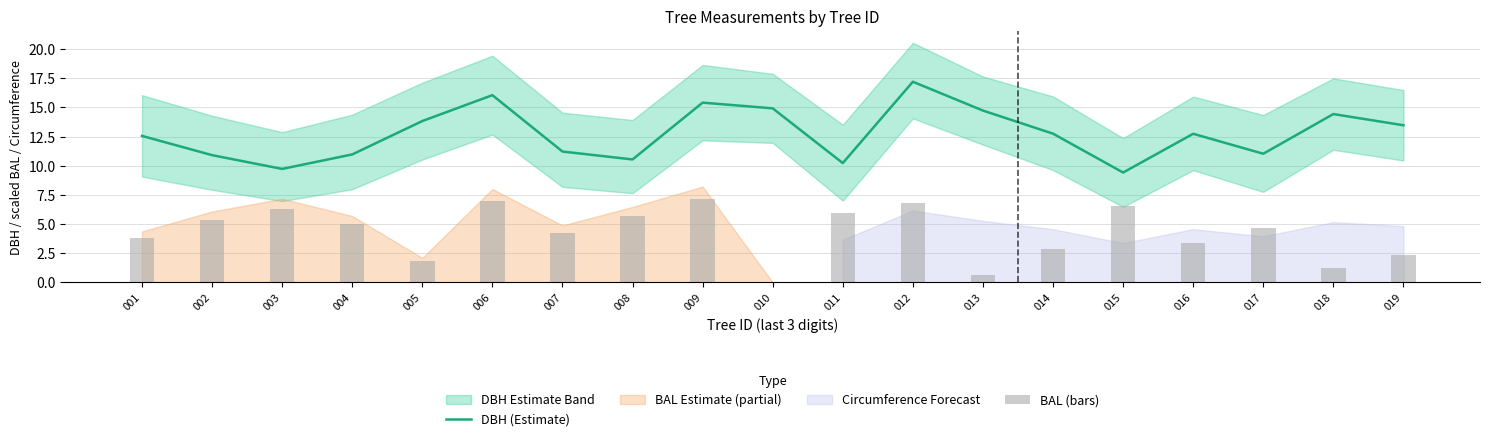

At how many categories does at least one series exceed 5?

19